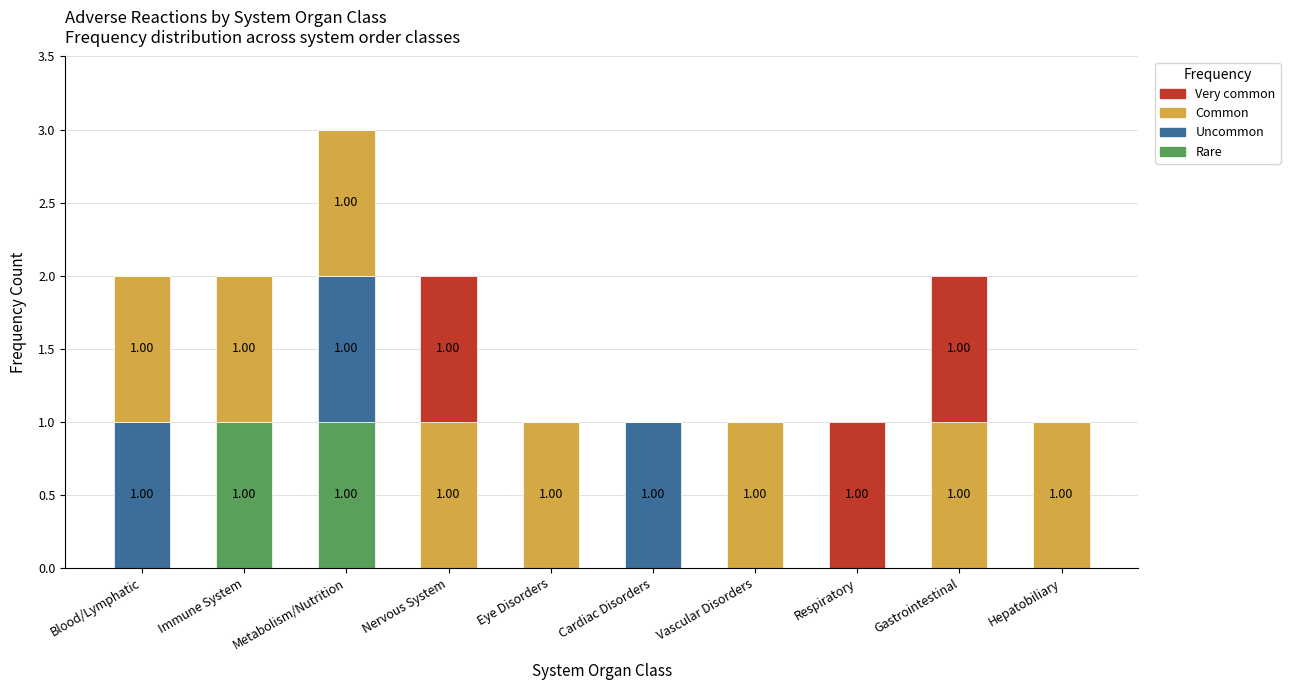

Does the chart contain stacked bars?

Yes